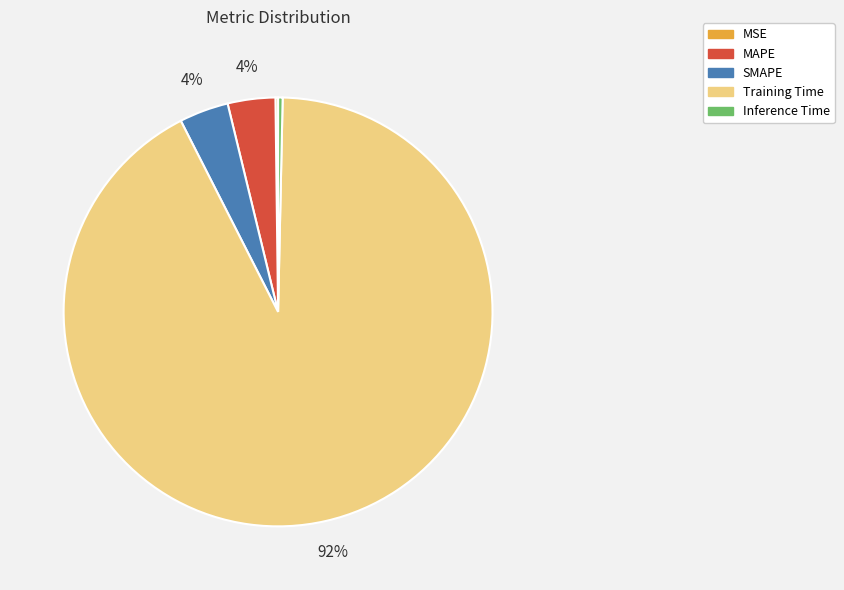

Do Inference Time and MAPE together represent more than half of the pie?

No